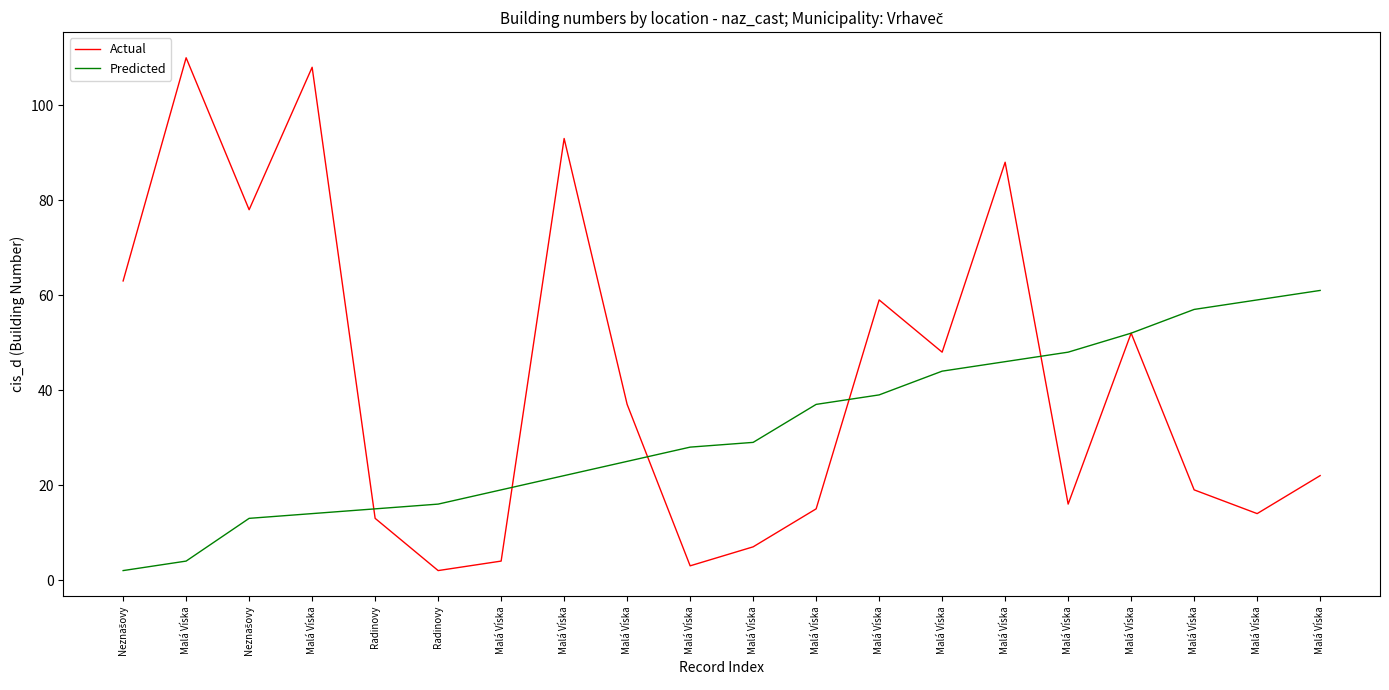

How many lines are shown in the chart?

2